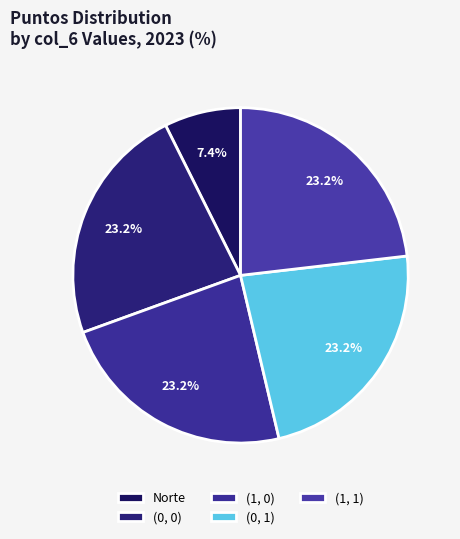

To the nearest percent, what is the average slice percentage?

20%